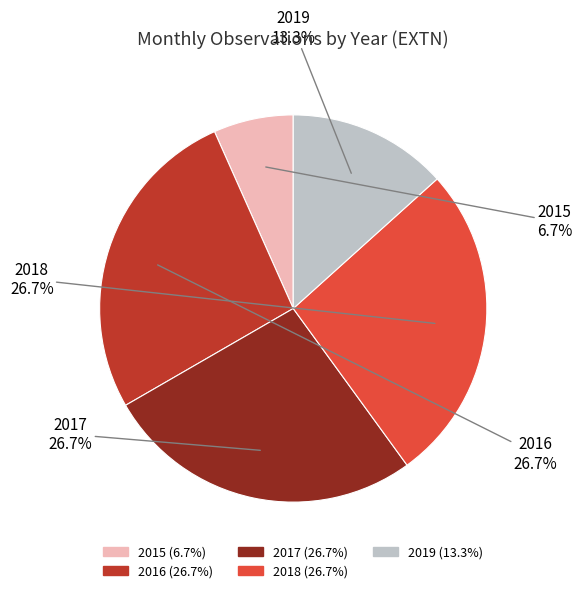

Which slice is the smallest?

2015